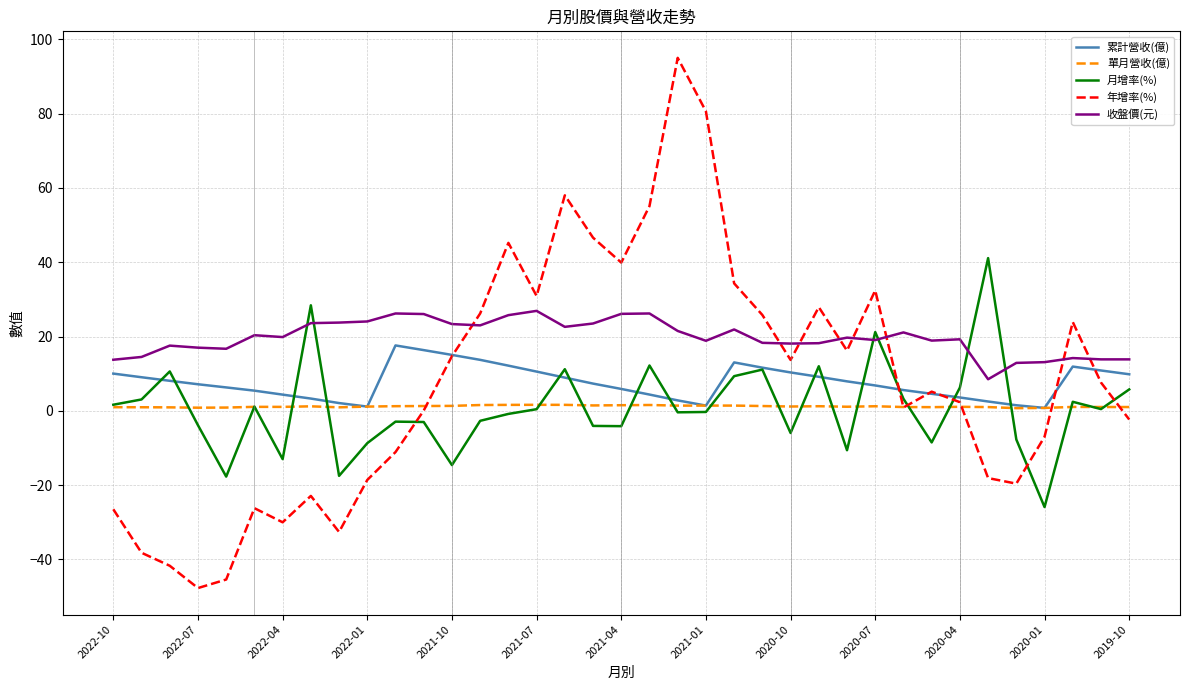

Rank the series by their maximum value, from lowest to highest.

單月營收(億), 累計營收(億), 收盤價(元), 月增率(%), 年增率(%)